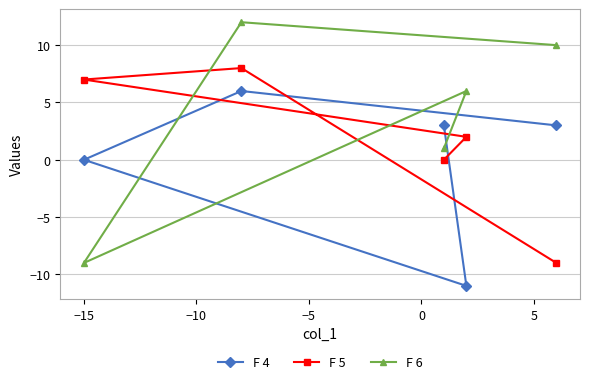

Reading left to right, what are all the values shown in this chart?

F 4: 0	6	3	-11	3
F 5: 7	8	0	2	-9
F 6: -9	12	1	6	10